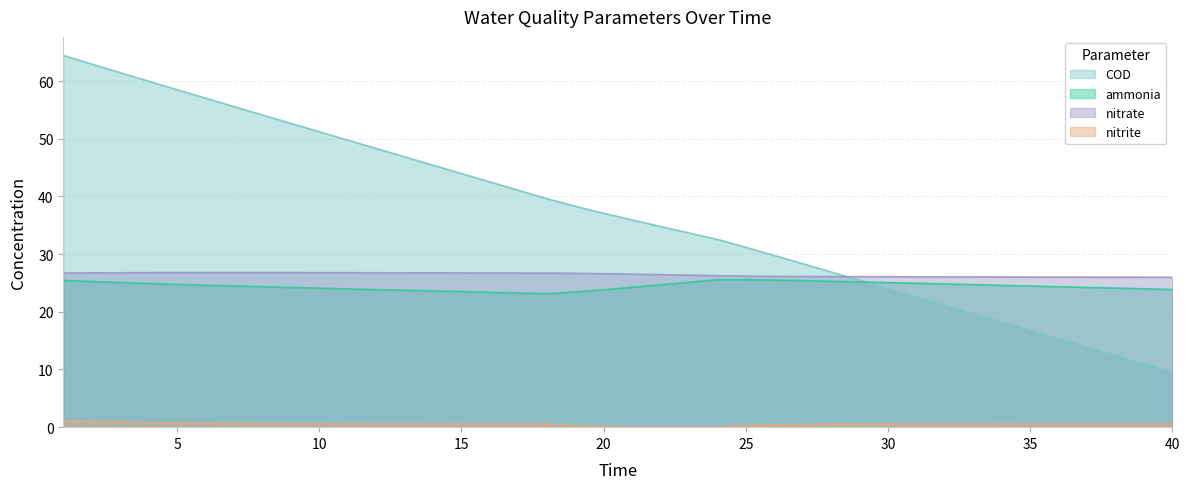

Which series has the widest spread of values?

COD